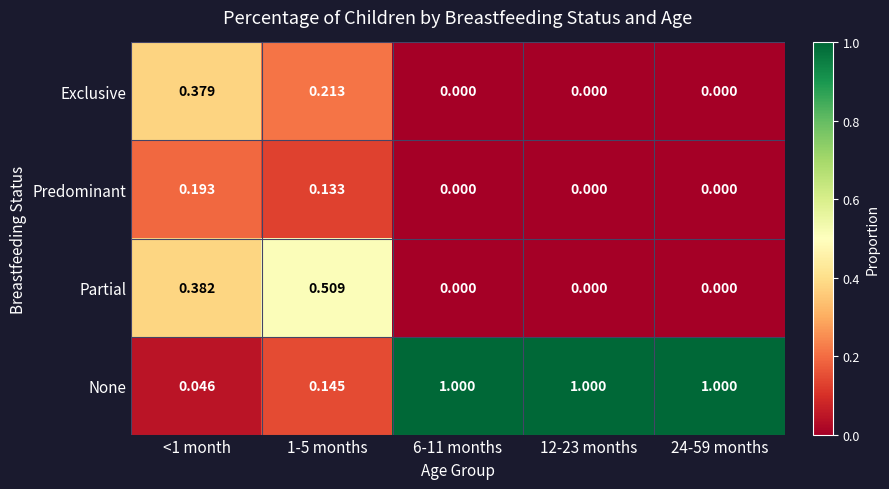

Which series has the largest total across all categories?

None